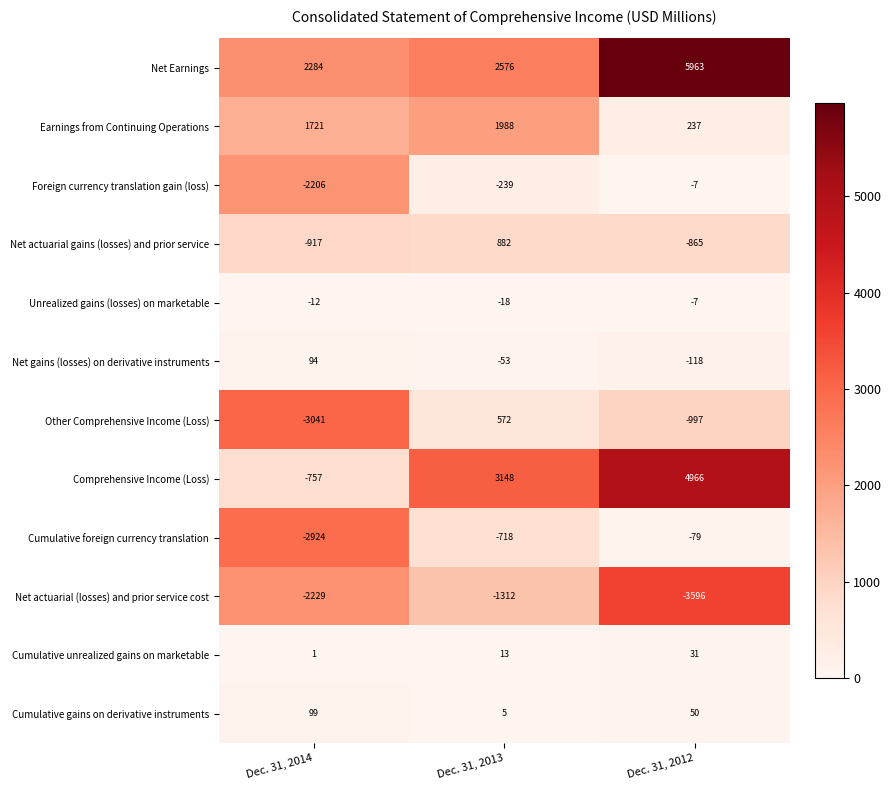

At which label is Earnings from Continuing Operations closest to 1112?

Dec. 31, 2014